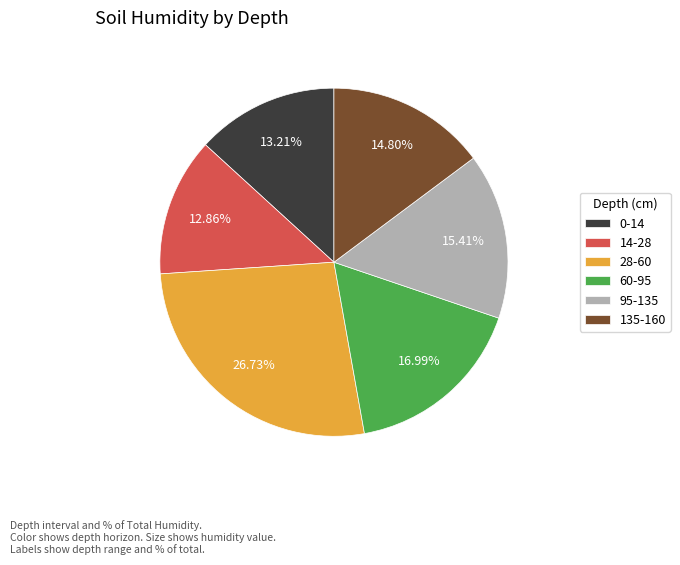

What percentage do 14-28 and 28-60 together represent?

39.6%